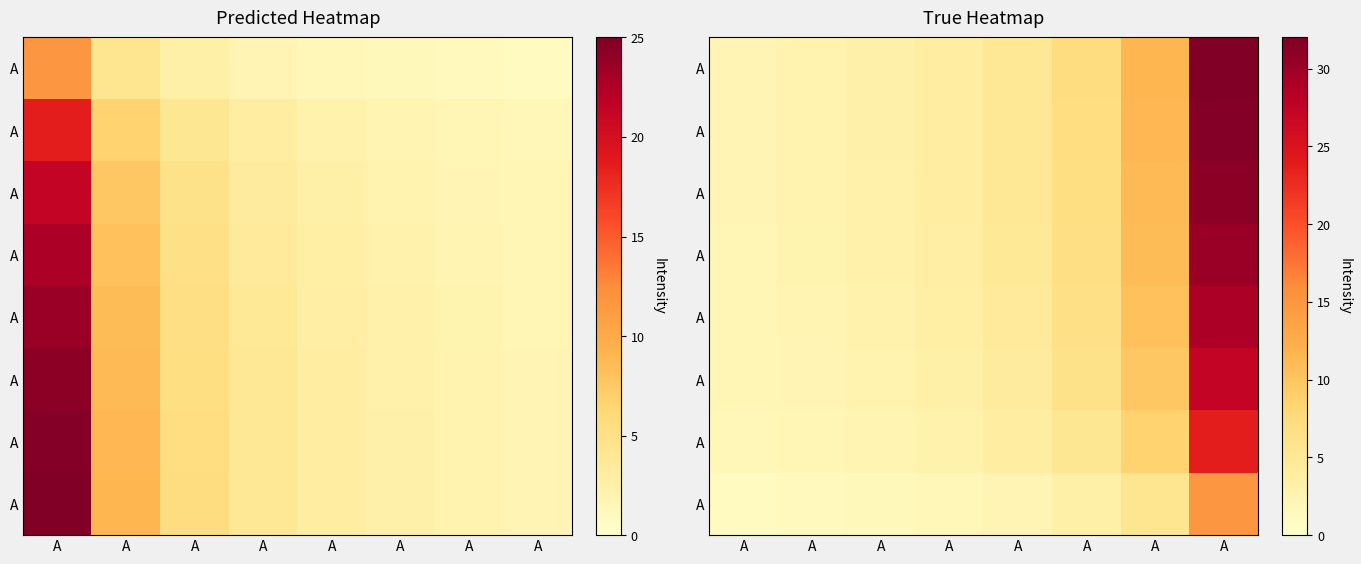

Between A and A, which is larger?

A